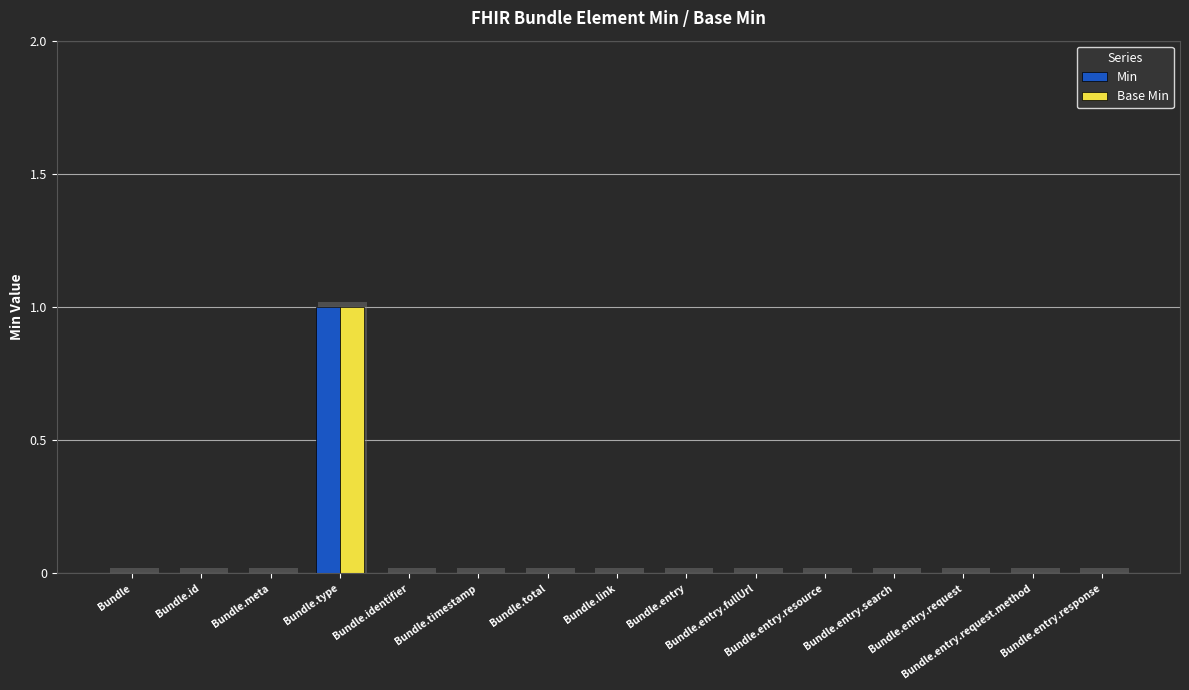

Reading right to left, list all the values displayed in this chart.

Min: Bundle.entry.response=0	Bundle.entry.request.method=0	Bundle.entry.request=0	Bundle.entry.search=0	Bundle.entry.resource=0	Bundle.entry.fullUrl=0	Bundle.entry=0	Bundle.link=0	Bundle.total=0	Bundle.timestamp=0	Bundle.identifier=0	Bundle.type=1	Bundle.meta=0	Bundle.id=0	Bundle=0
Base Min: Bundle.entry.response=0	Bundle.entry.request.method=0	Bundle.entry.request=0	Bundle.entry.search=0	Bundle.entry.resource=0	Bundle.entry.fullUrl=0	Bundle.entry=0	Bundle.link=0	Bundle.total=0	Bundle.timestamp=0	Bundle.identifier=0	Bundle.type=1	Bundle.meta=0	Bundle.id=0	Bundle=0